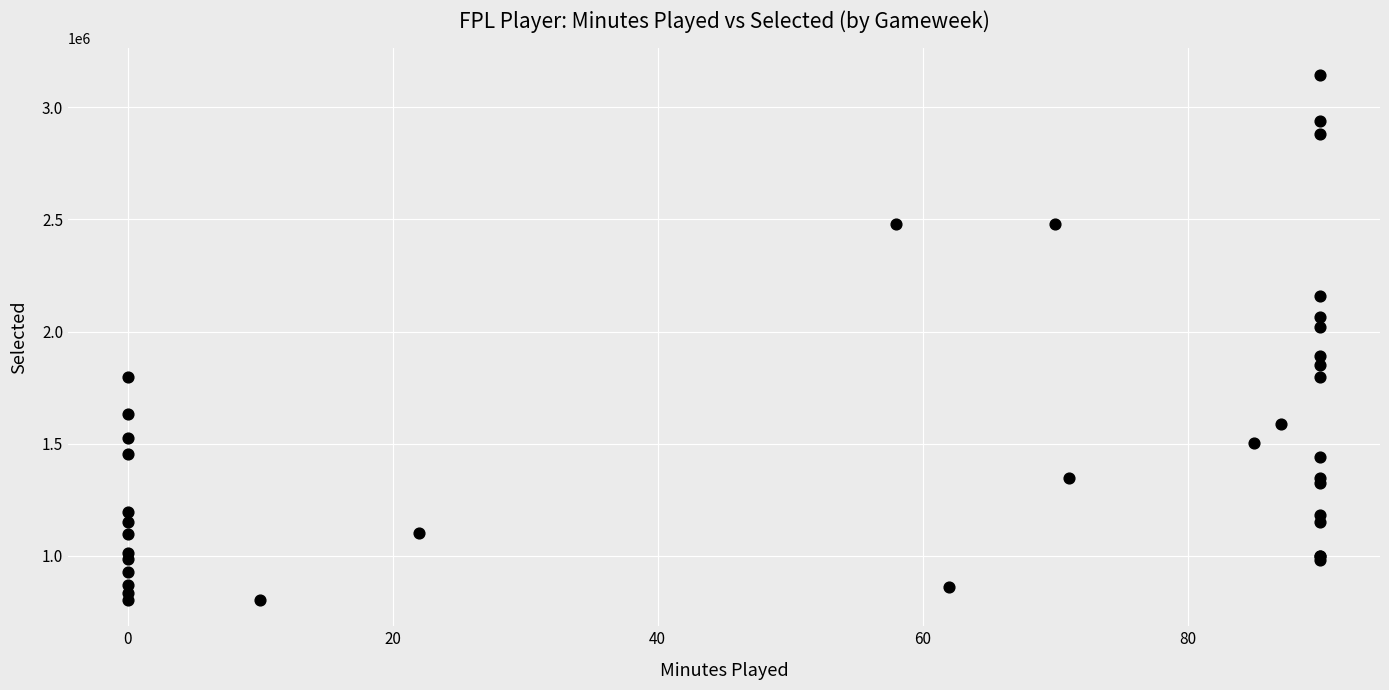

What Y value in the scatter plot is closest to 1974434?

2022711